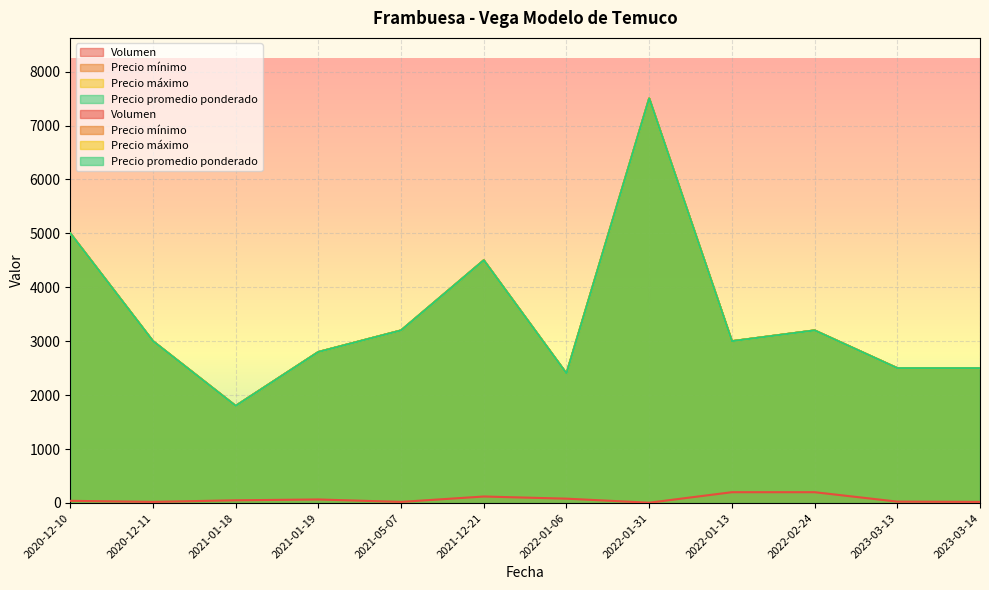

Reading left to right, transcribe all the data shown in this chart.

Volumen: 2020-12-10=40	2020-12-11=20	2021-01-18=50	2021-01-19=65	2021-05-07=20	2021-12-21=120	2022-01-06=80	2022-01-31=5	2022-01-13=200	2022-02-24=200	2023-03-13=25	2023-03-14=20
Precio mínimo: 2020-12-10=5000	2020-12-11=3000	2021-01-18=1800	2021-01-19=2800	2021-05-07=3200	2021-12-21=4500	2022-01-06=2400	2022-01-31=7500	2022-01-13=3000	2022-02-24=3200	2023-03-13=2500	2023-03-14=2500
Precio máximo: 2020-12-10=5000	2020-12-11=3000	2021-01-18=1800	2021-01-19=2800	2021-05-07=3200	2021-12-21=4500	2022-01-06=2400	2022-01-31=7500	2022-01-13=3000	2022-02-24=3200	2023-03-13=2500	2023-03-14=2500
Precio promedio ponderado: 2020-12-10=5000	2020-12-11=3000	2021-01-18=1800	2021-01-19=2800	2021-05-07=3200	2021-12-21=4500	2022-01-06=2400	2022-01-31=7500	2022-01-13=3000	2022-02-24=3200	2023-03-13=2500	2023-03-14=2500